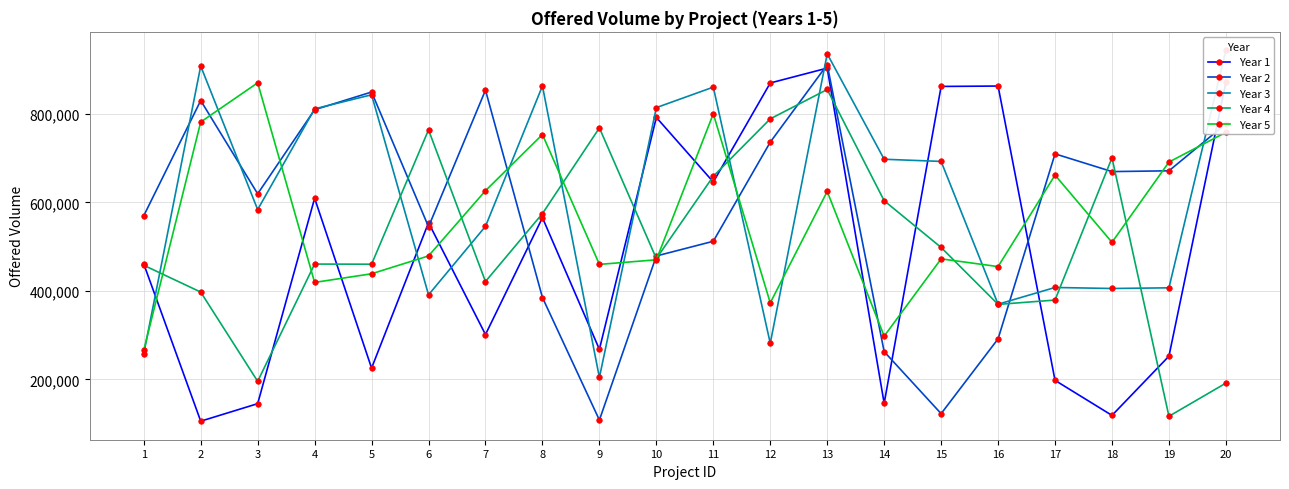

What is the smallest value displayed?

105830